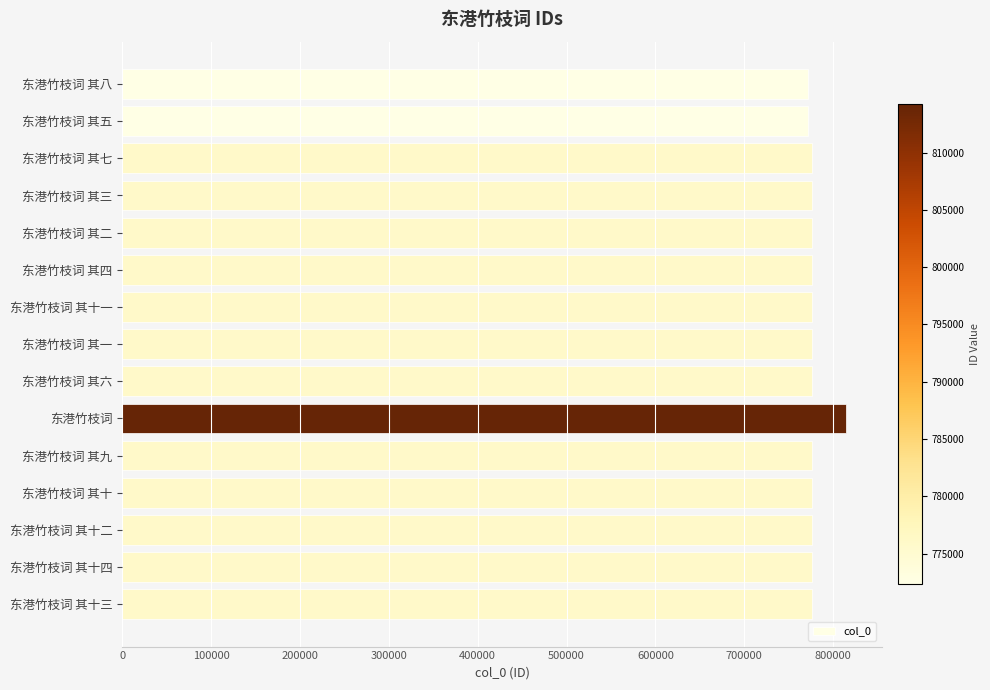

What is the sum of all values?

11671635